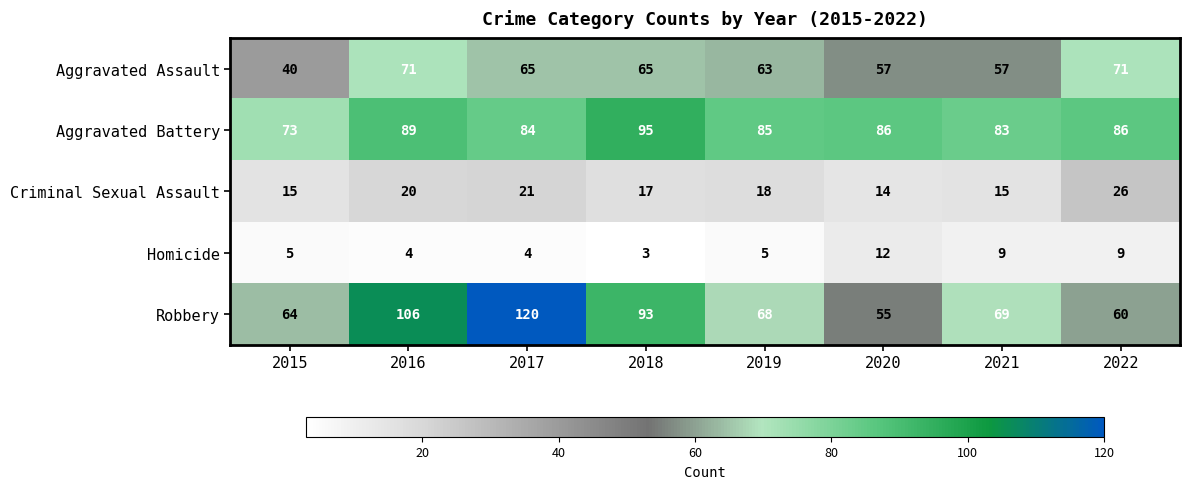

How many data points in Aggravated Assault are less than 65?

4